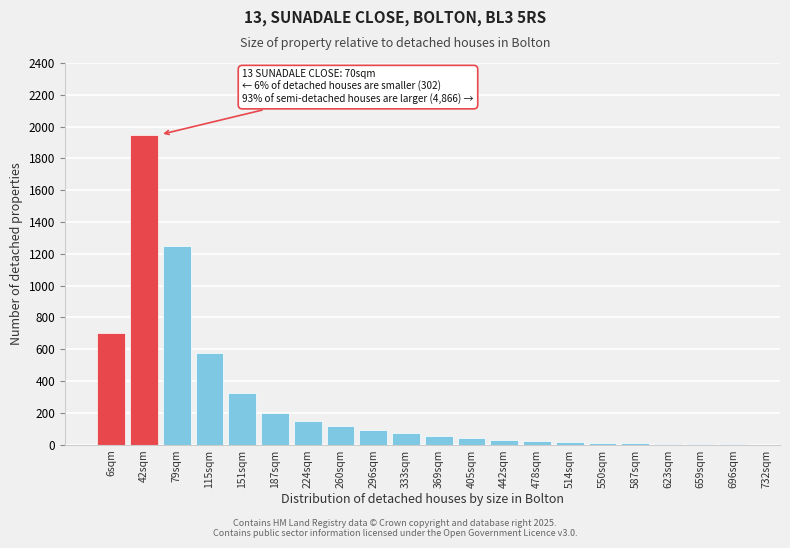

The value at 296sqm is 90. True or false?

True